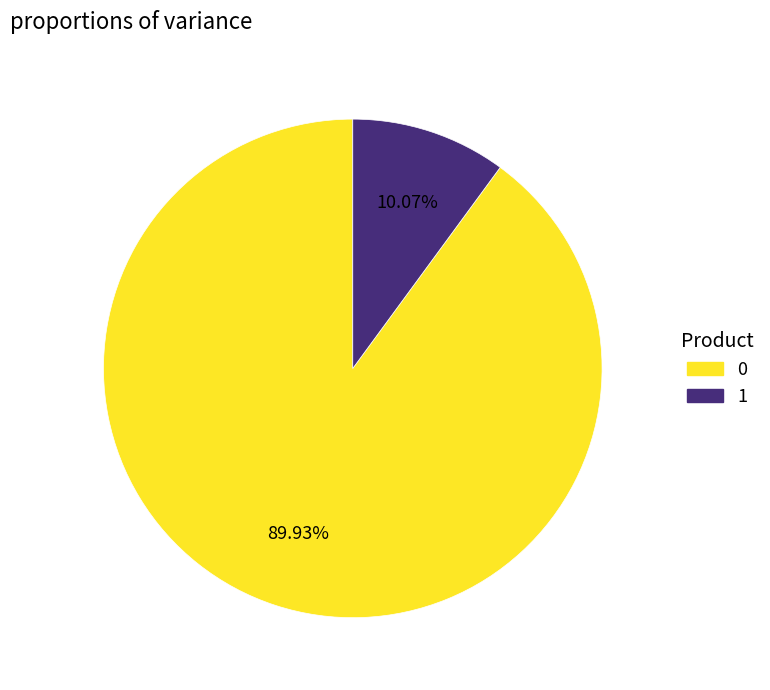

To the nearest percent, what percentage of the pie is 0?

90%